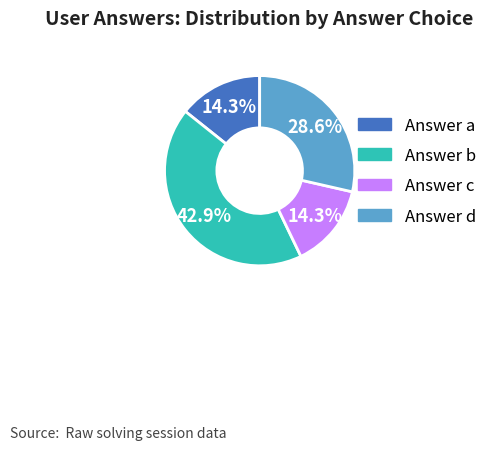

Is there a majority slice in this chart?

No